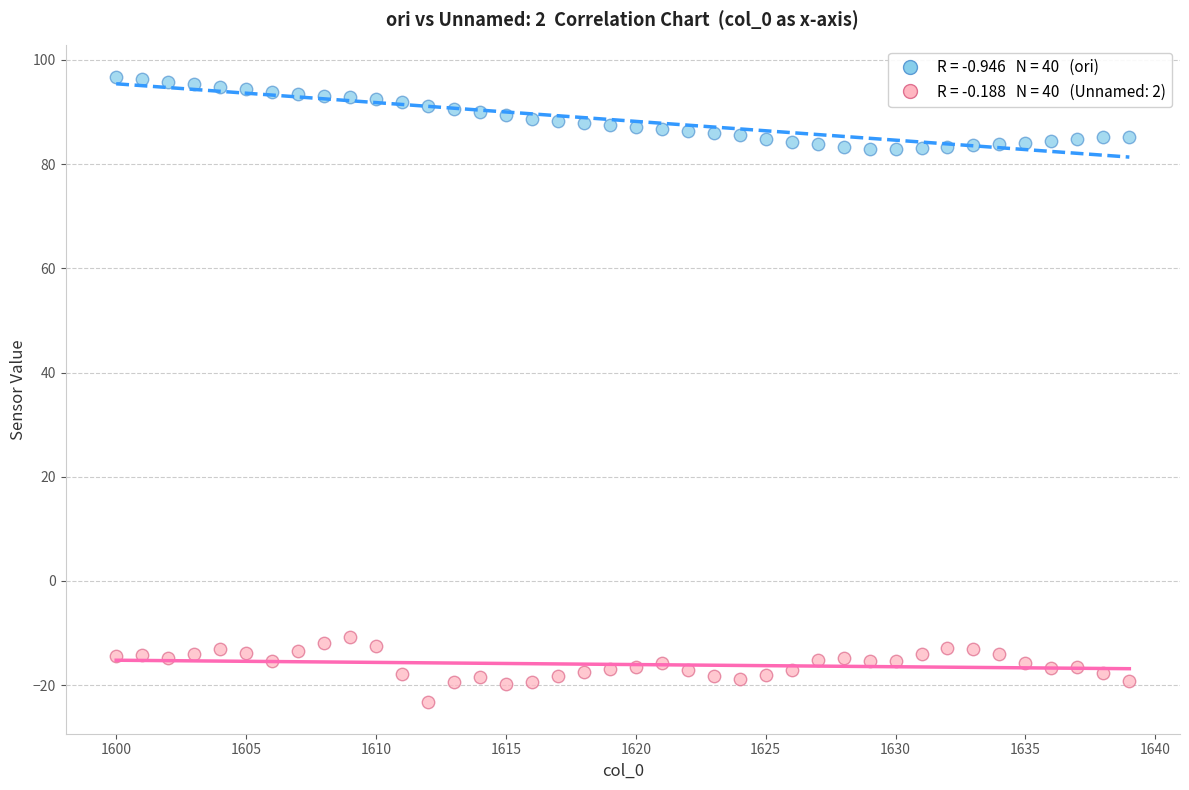

Across all data points, what is the range of Y values (max minus min)?

120.1